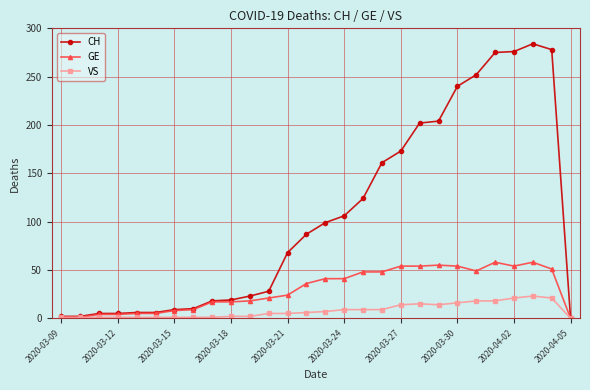

Which series has the largest total across all categories?

CH